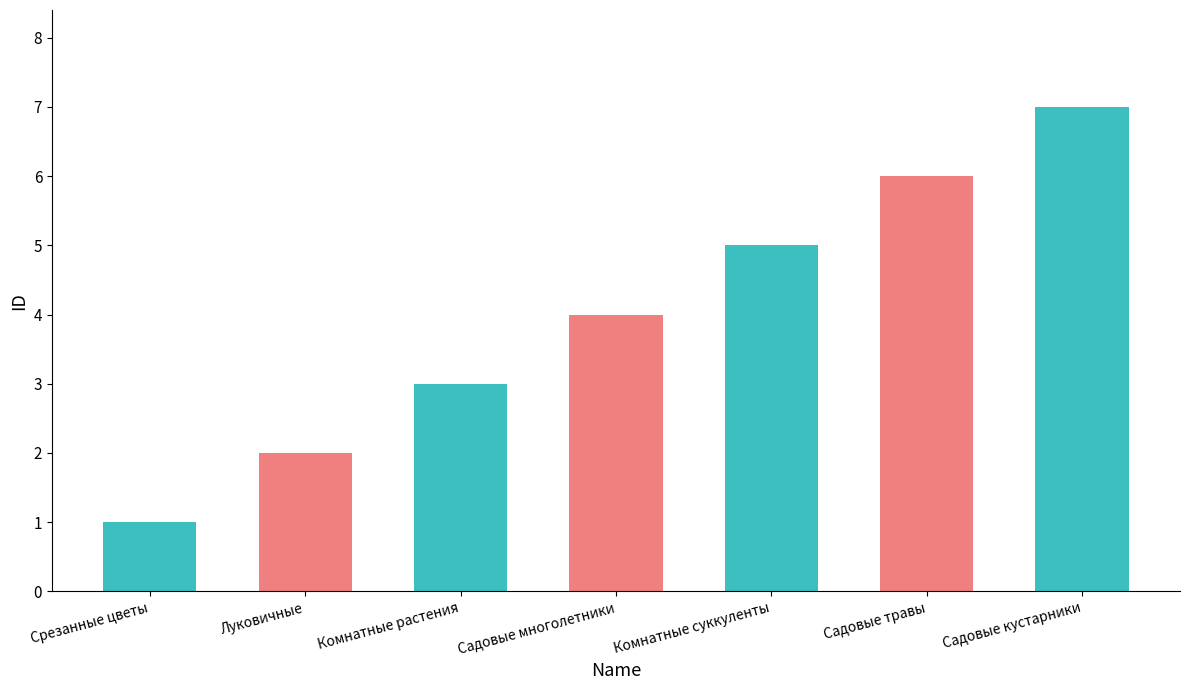

What is the smallest value displayed?

1